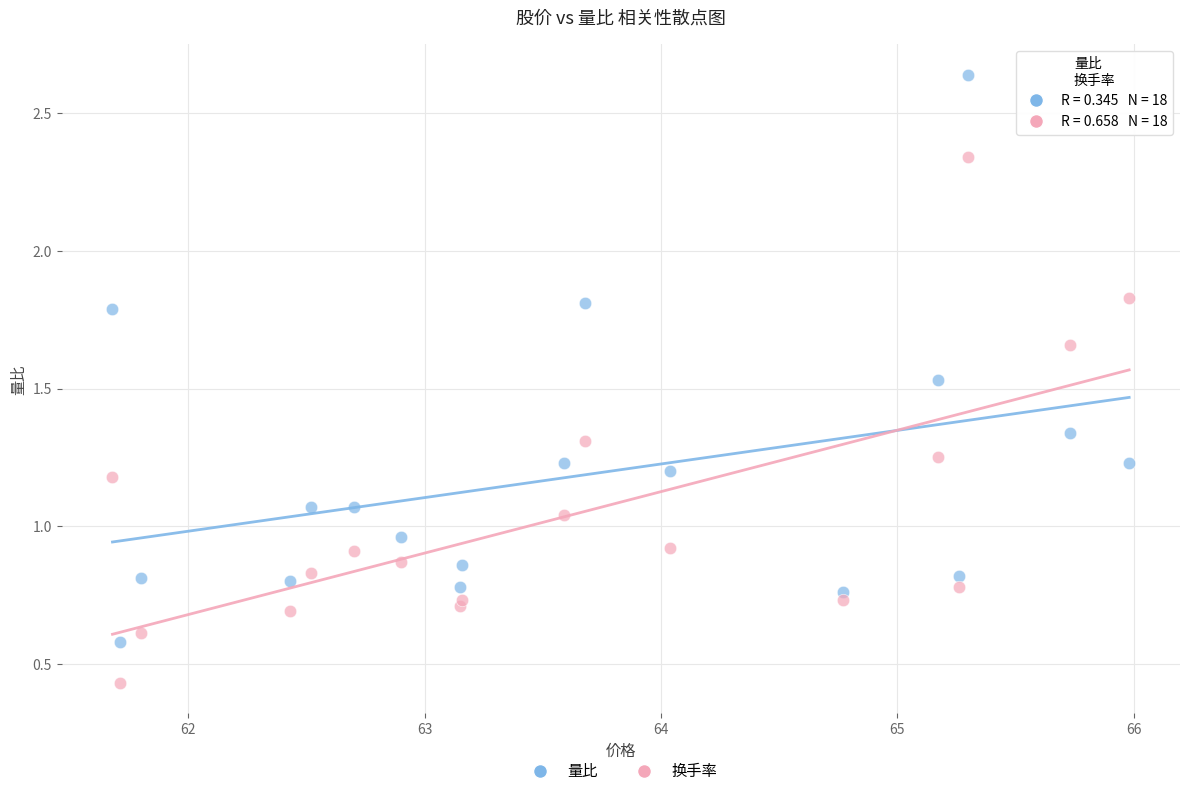

Which series has the largest Y range (max minus min)?

量比